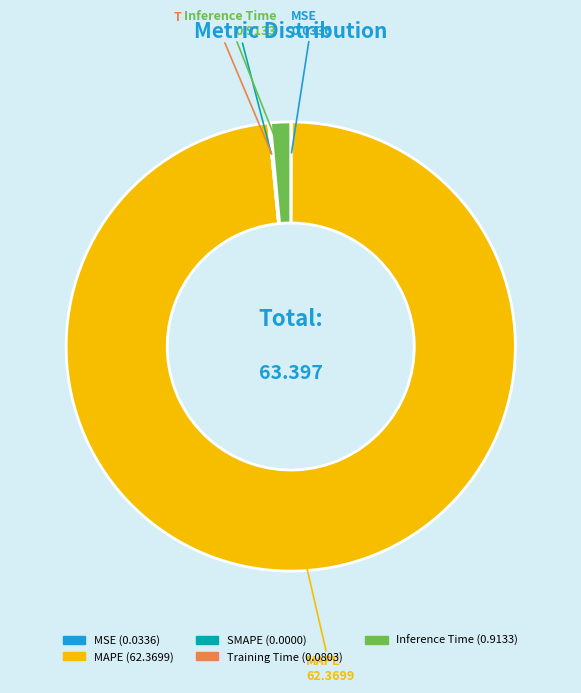

Is Inference Time the majority of the pie?

No